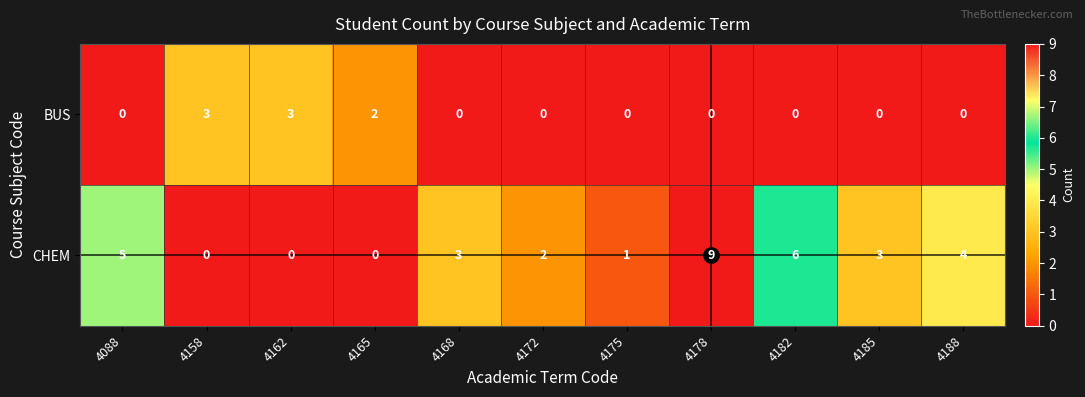

Is it true that BUS equals -2 at 4088?

False